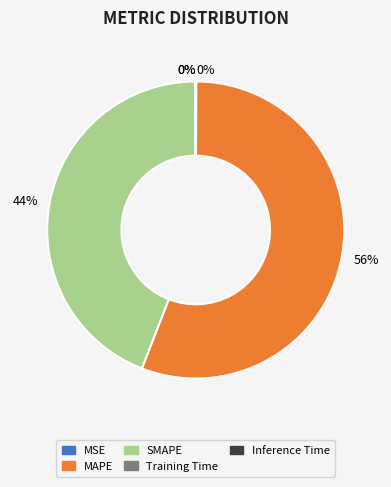

Is there any slice that represents more than half of the pie?

Yes